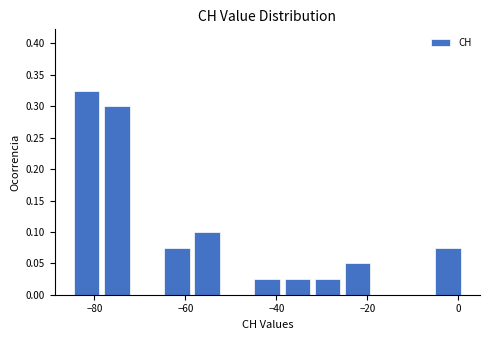

Read against the x-axis, roughly where is the centre of the tallest bar?

-82